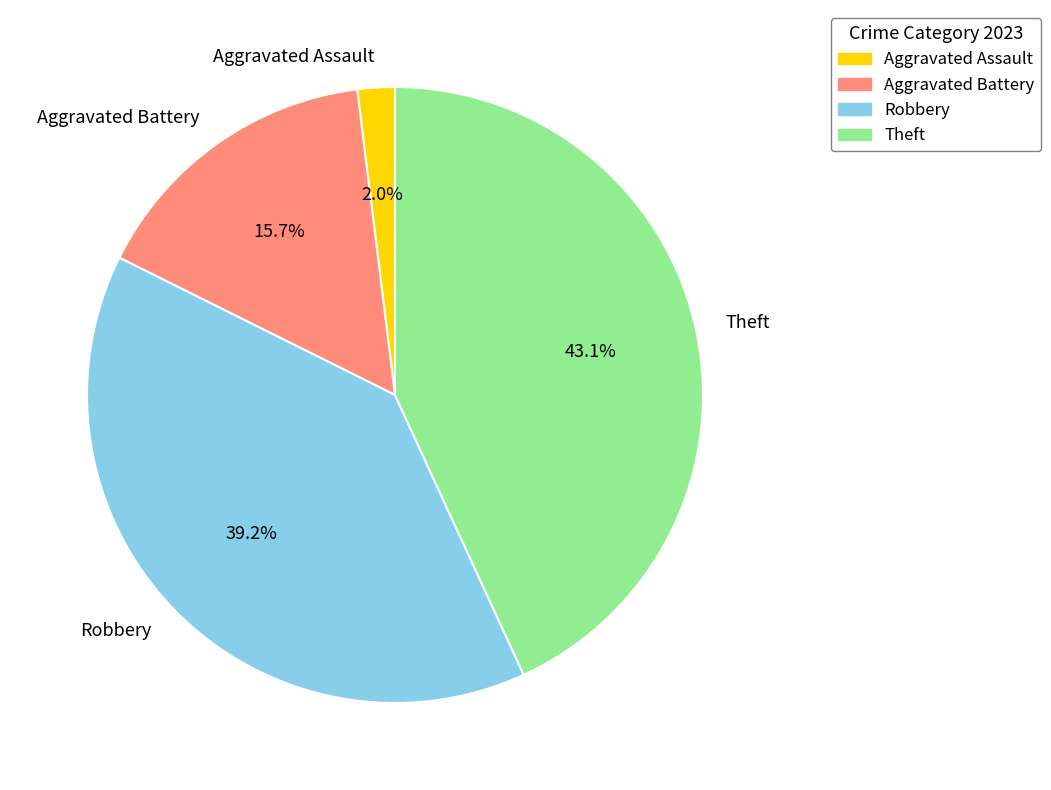

To the nearest percent, what is the combined percentage of Aggravated Battery and Aggravated Assault?

18%